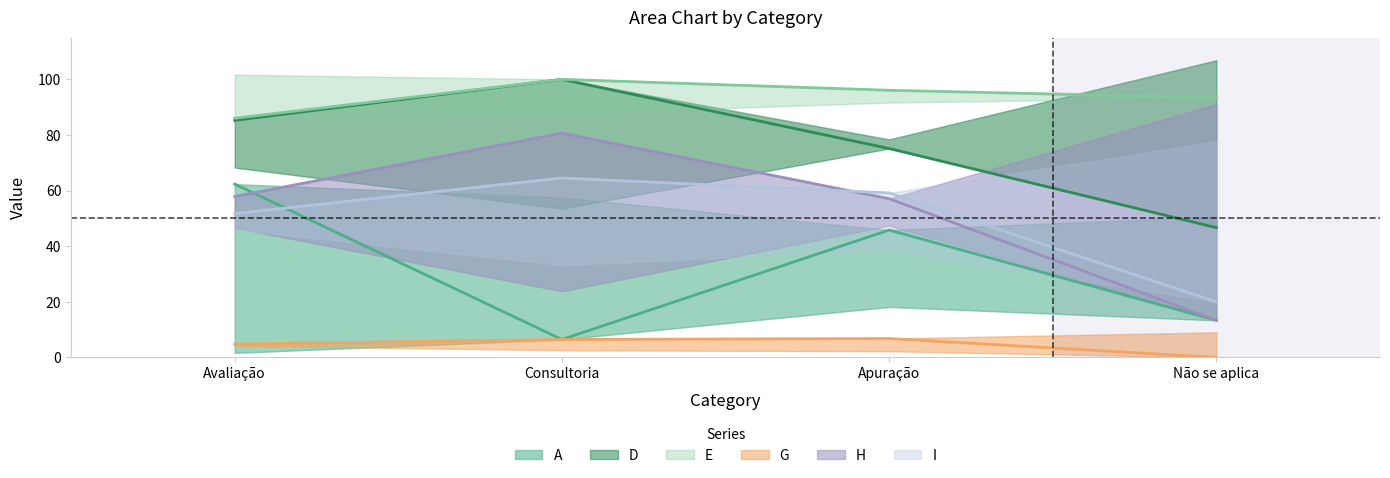

After their last crossing, which series has the higher values: H or A?

H